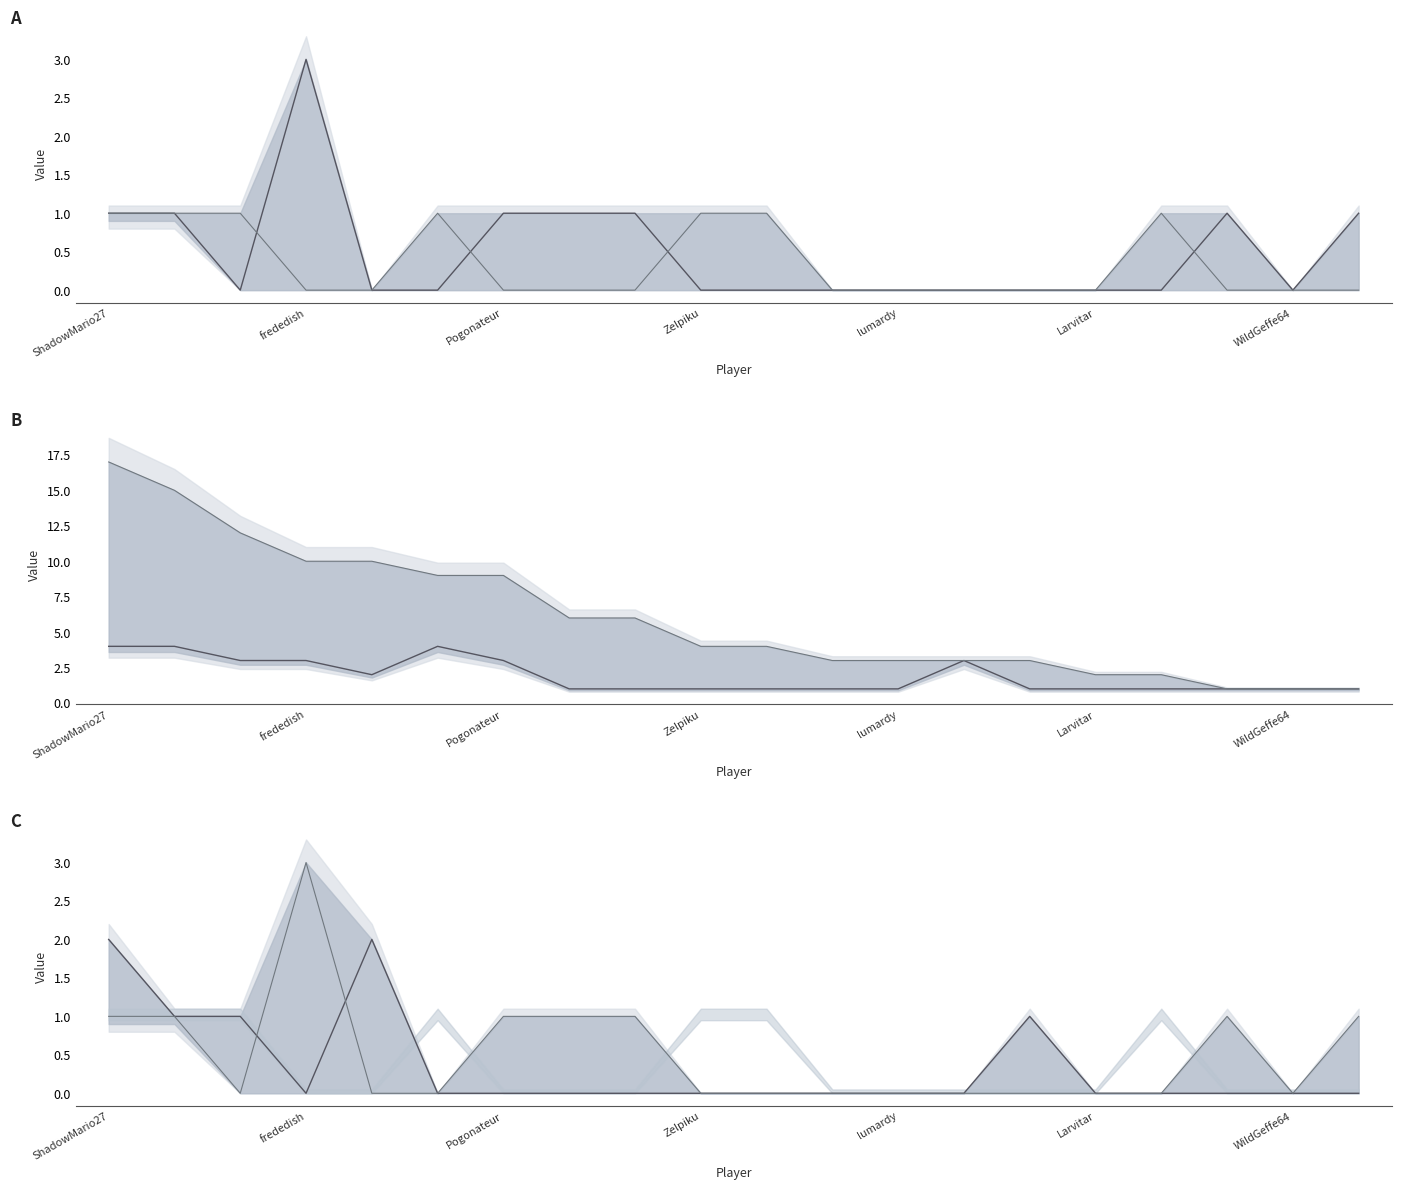

Reading right to left, transcribe all the data shown in this chart.

Medals: 1	0	1	0	0	0	0	0	0	0	0	1	1	1	0	0	3	0	1	1
col_3: 0	0	0	1	0	0	0	0	0	1	1	0	0	0	1	0	0	1	1	1
col_5: 1	1	1	1	1	1	3	1	1	1	1	1	1	3	4	2	3	3	4	4
Points: 1	1	1	2	2	3	3	3	3	4	4	6	6	9	9	10	10	12	15	17
Entries: 0	0	0	0	0	1	0	0	0	0	0	0	0	0	0	2	0	1	1	2